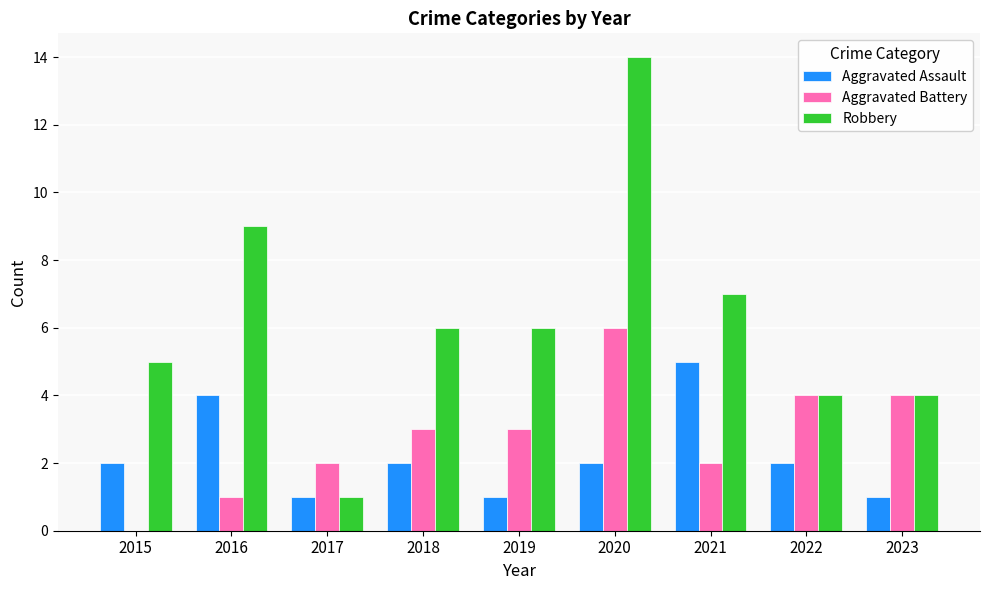

What is the spread (max minus min) of values at 2015?

5